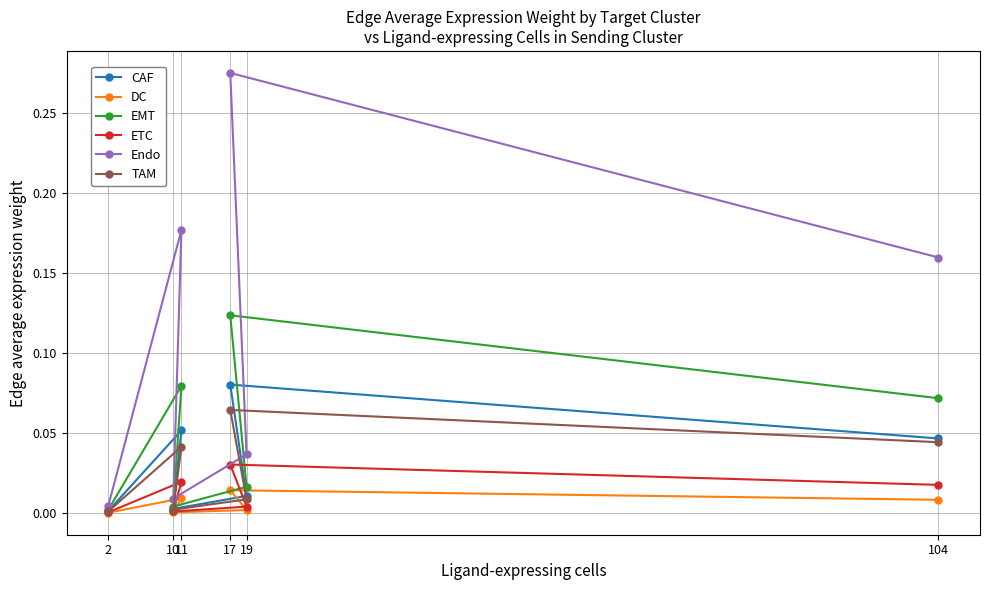

True or false: TAM and EMT intersect in this chart.

False